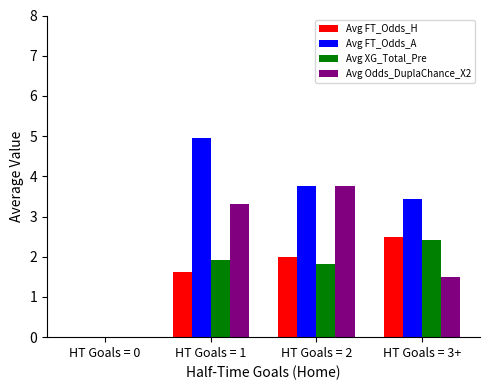

What is the average value of the Avg FT_Odds_A series?

3.0